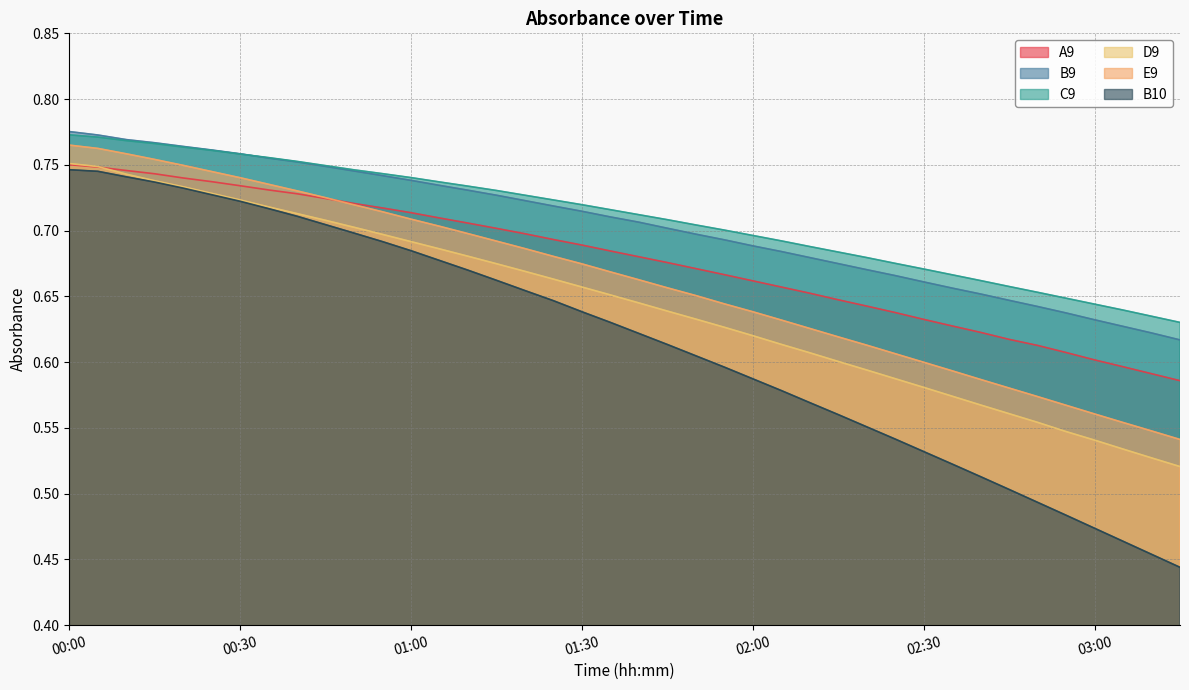

At which category is the sum across all series the highest?

00:00